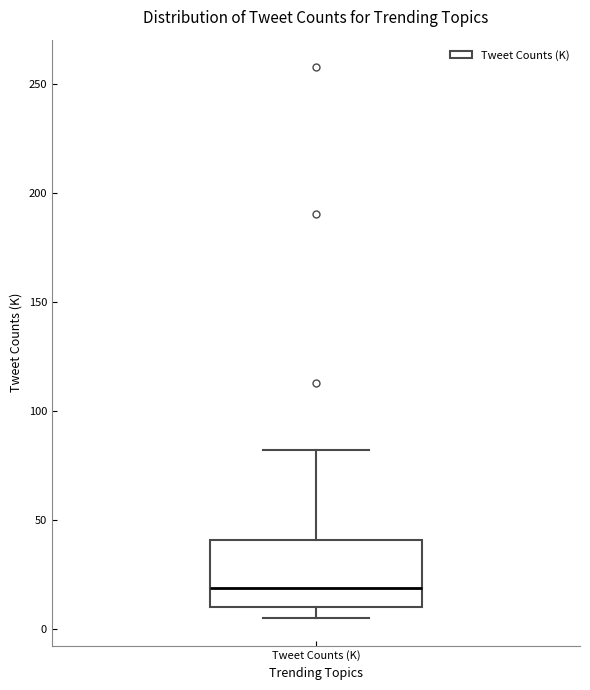

Transcribe this box plot: give where the median line is, the range the box spans, and where the two whiskers end, as read against the y-axis. The values are not printed on the chart, so give them approximately, as read against the axis.

median 20, box 10 to 40, whiskers 5 to 80